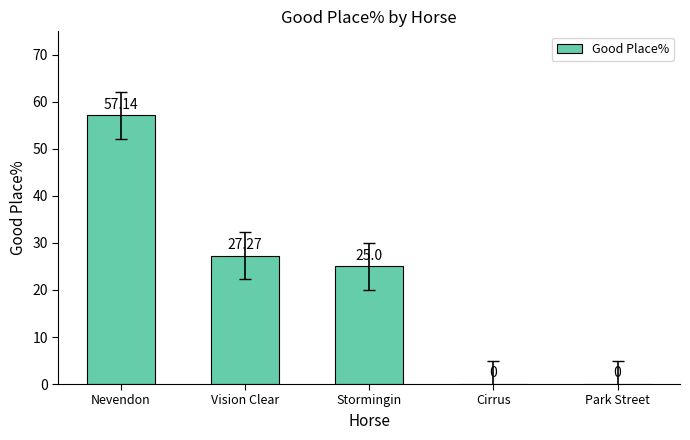

Count the number of data series in this chart.

1